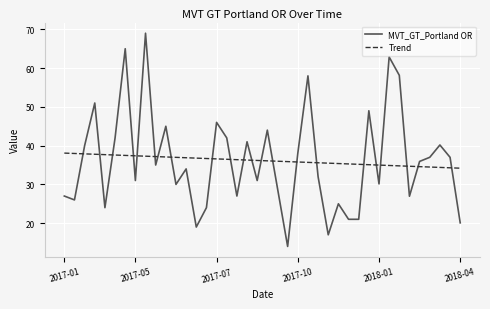

True or false: Trend and MVT_GT_Portland OR cross at least once.

True